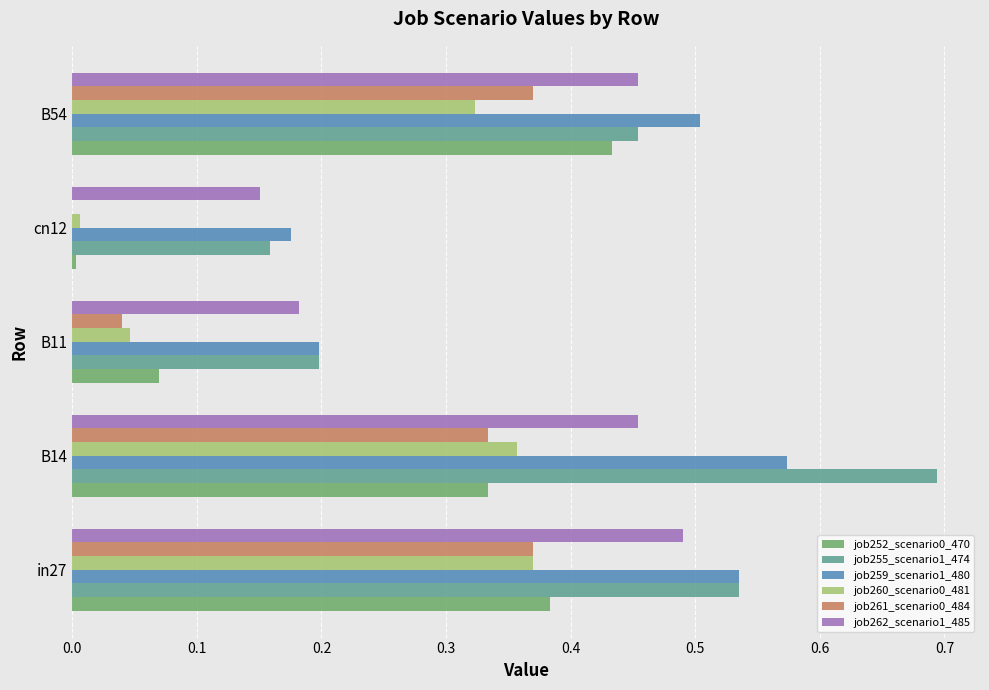

Is the value of job261_scenario0_484 at B54 greater than the value of job252_scenario0_470 at B11?

Yes